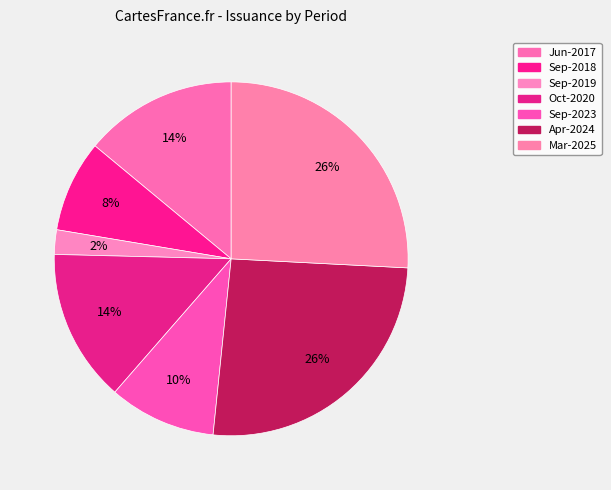

Does any single category account for the majority?

No